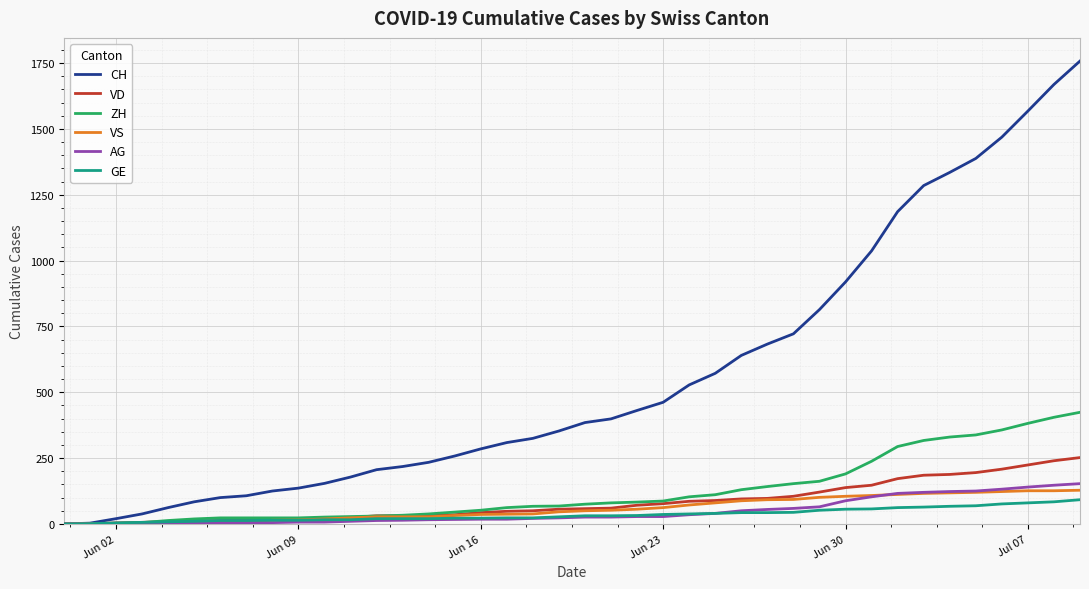

Which series has the largest total across all categories?

CH